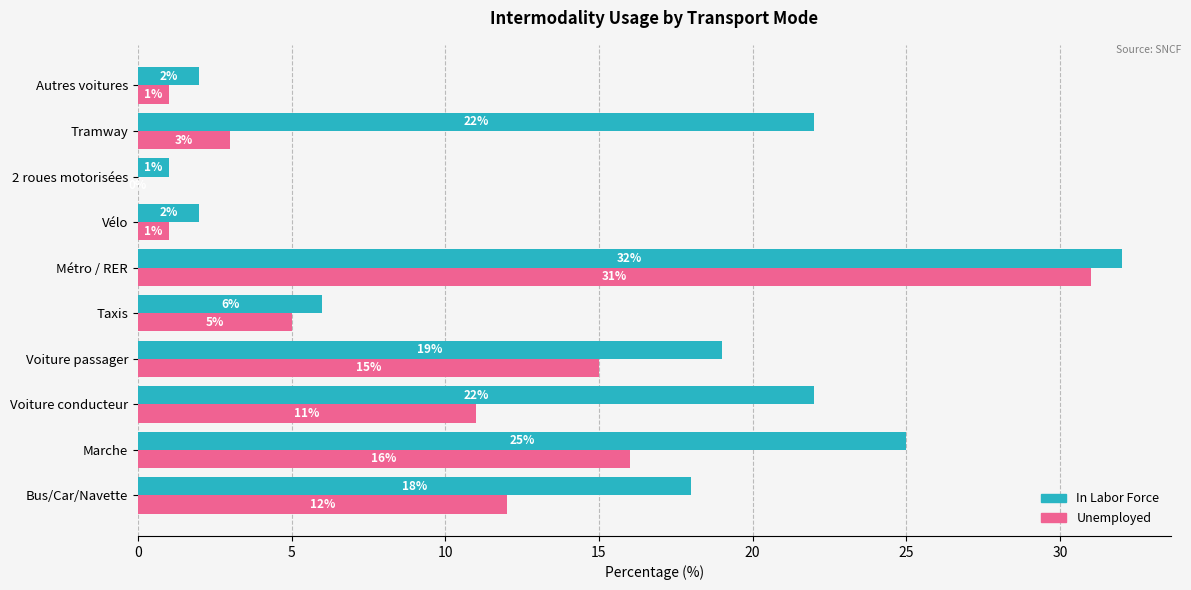

Is it true that Unemployed equals 3 at Tramway?

True